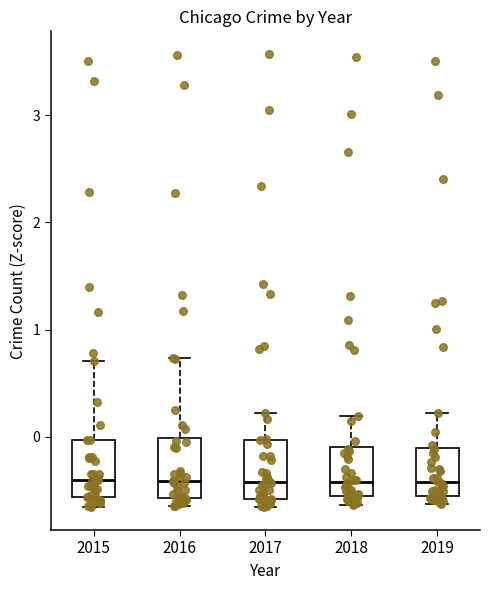

Where is the upper edge of the box at x = 2016 on the y-axis? The values are not printed on the chart, so give them approximately, as read against the axis.

0.0